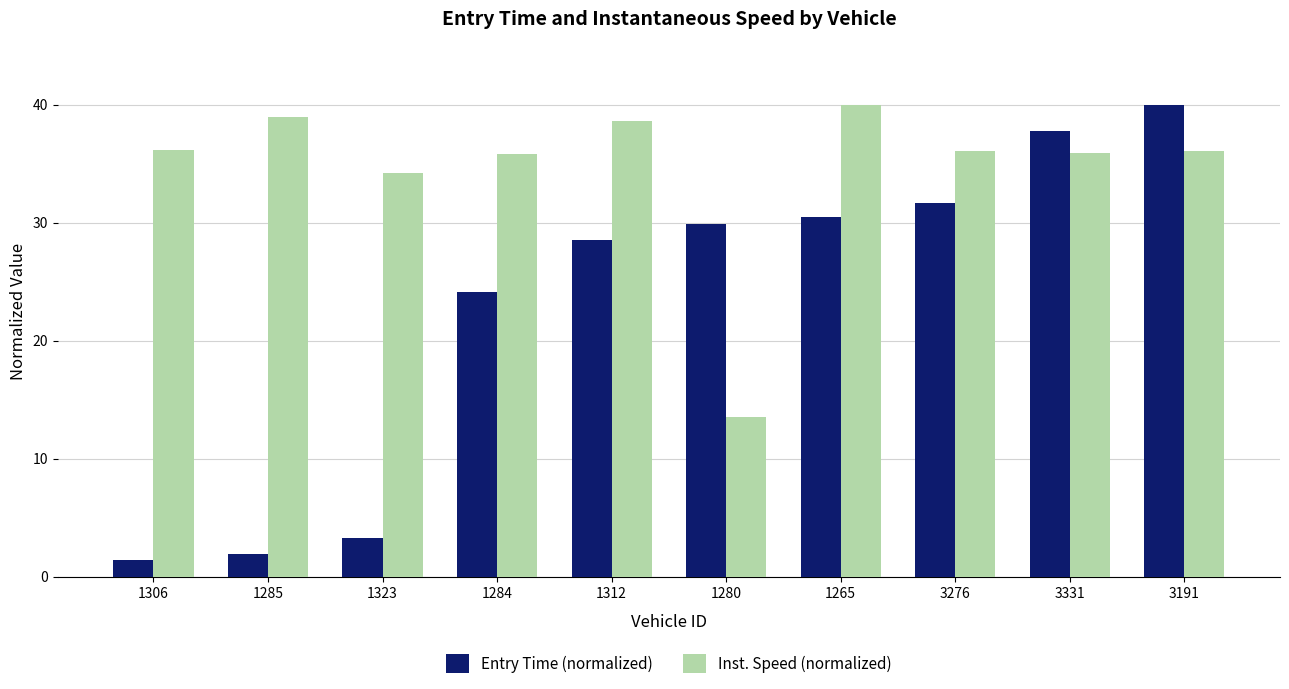

What is the minimum value for Inst. Speed (normalized)?

13.6